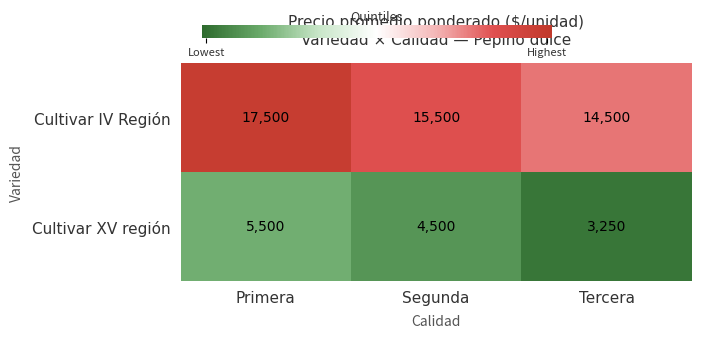

What is the maximum value shown in the chart?

17500